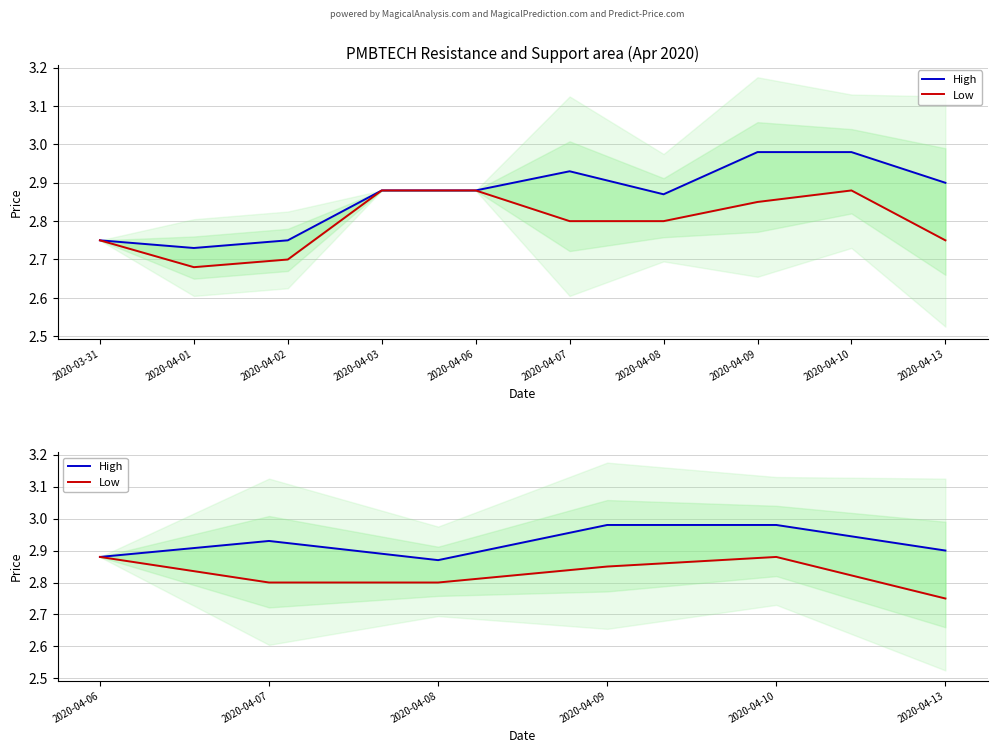

Is it true that Low equals 5.1 at 2020-04-09?

False